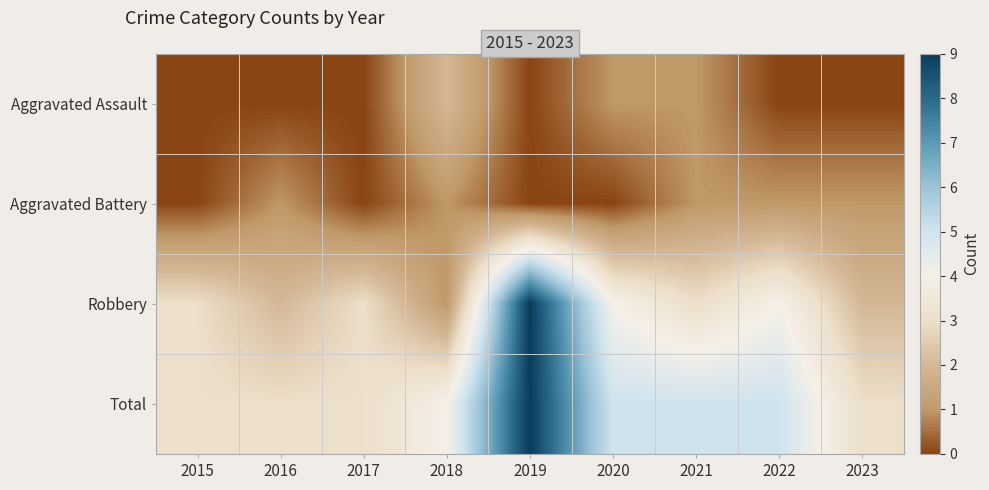

How many data points does each series have?

9